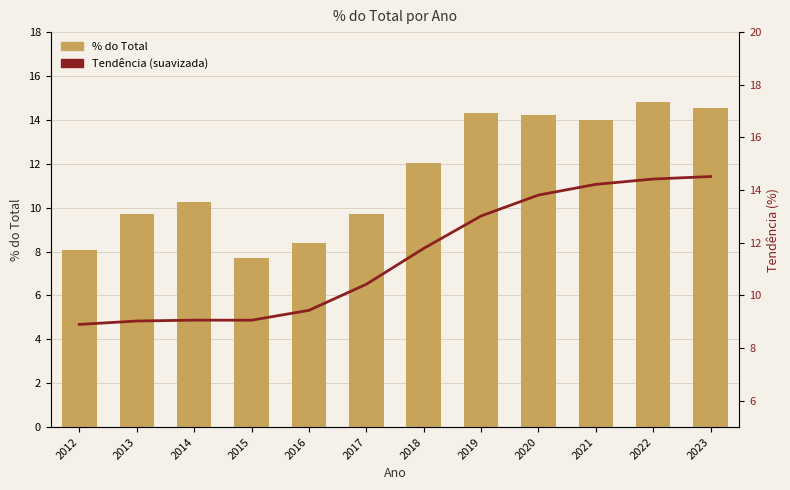

Rank the series by their maximum value, from highest to lowest.

% do Total, Tendência (suavizada)